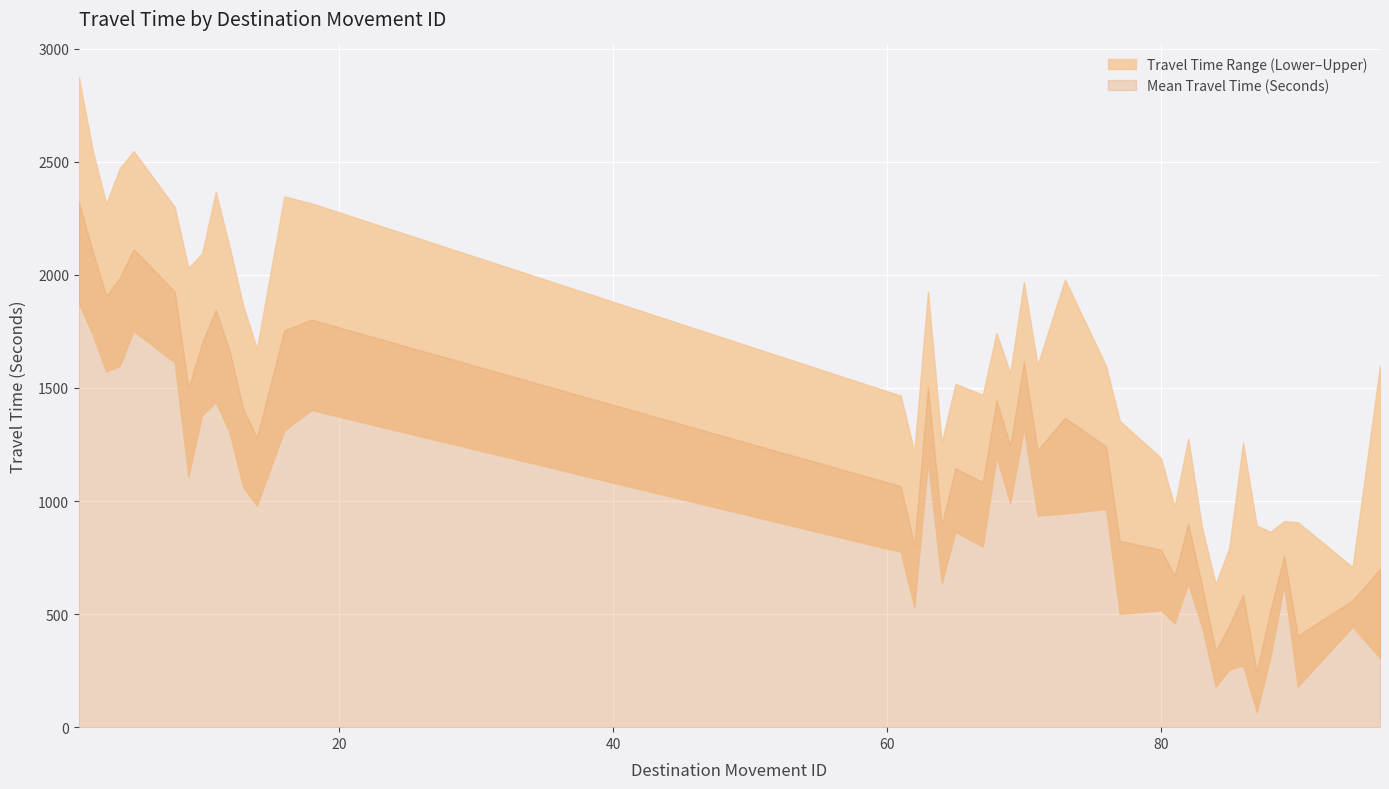

How many lines are shown in the chart?

3